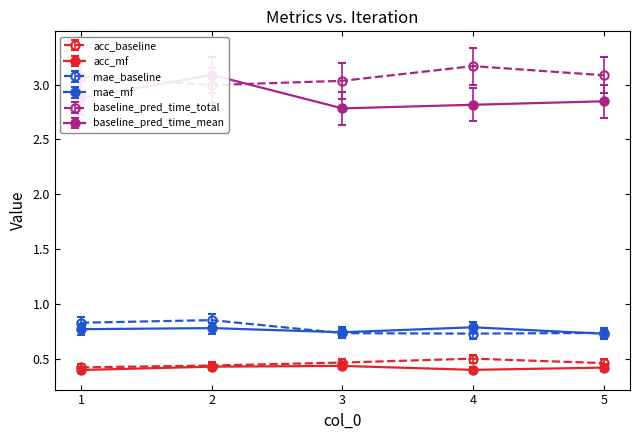

At which category does mae_baseline reach its first local valley?

4